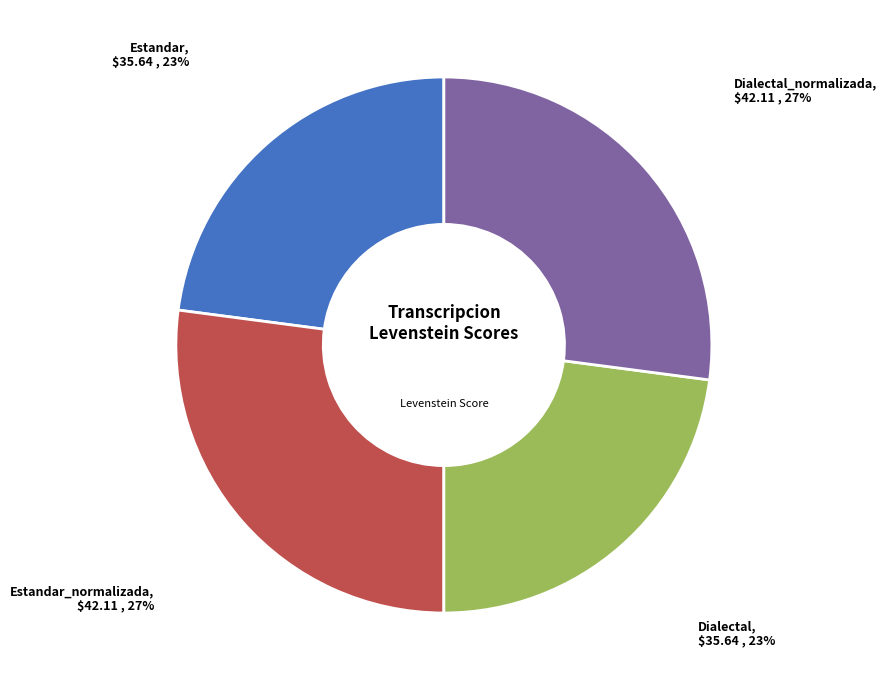

How many slices are in this pie chart?

4